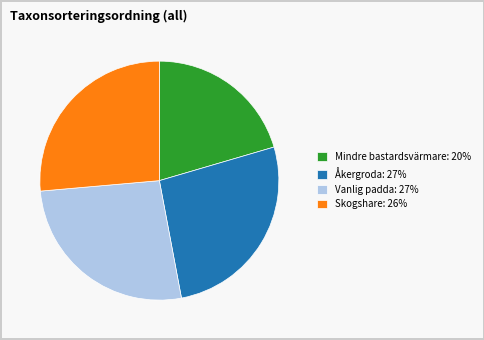

Is the sum of Mindre bastardsvärmare: 20% and Skogshare: 26% greater than half?

No